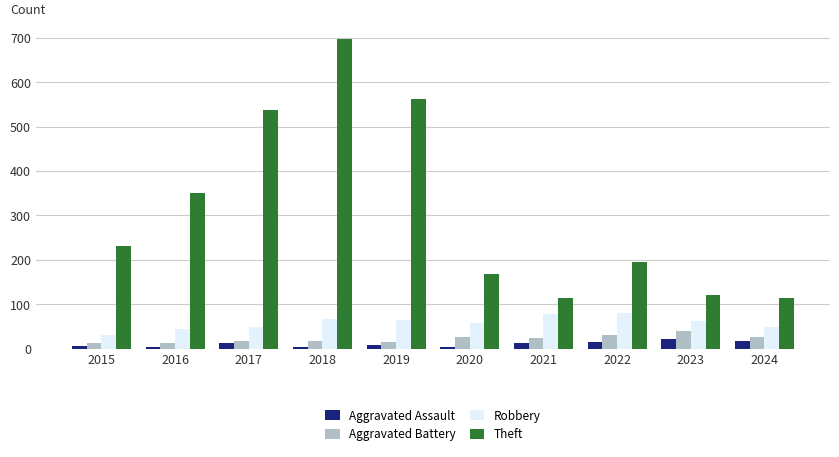

Is it true that Theft equals 138 at 2015?

False